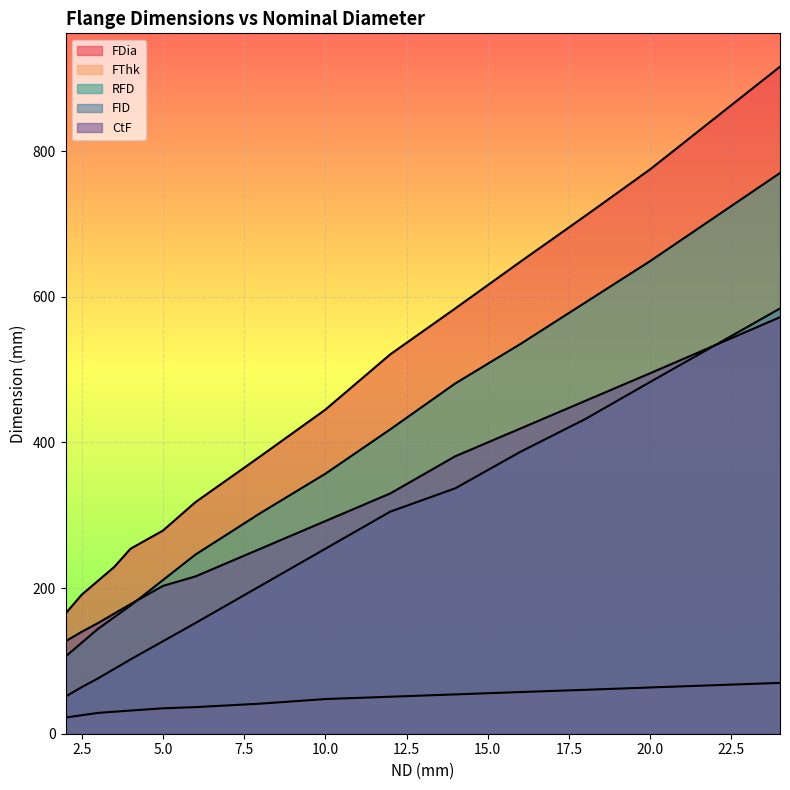

At which category is the sum across all series the highest?

24